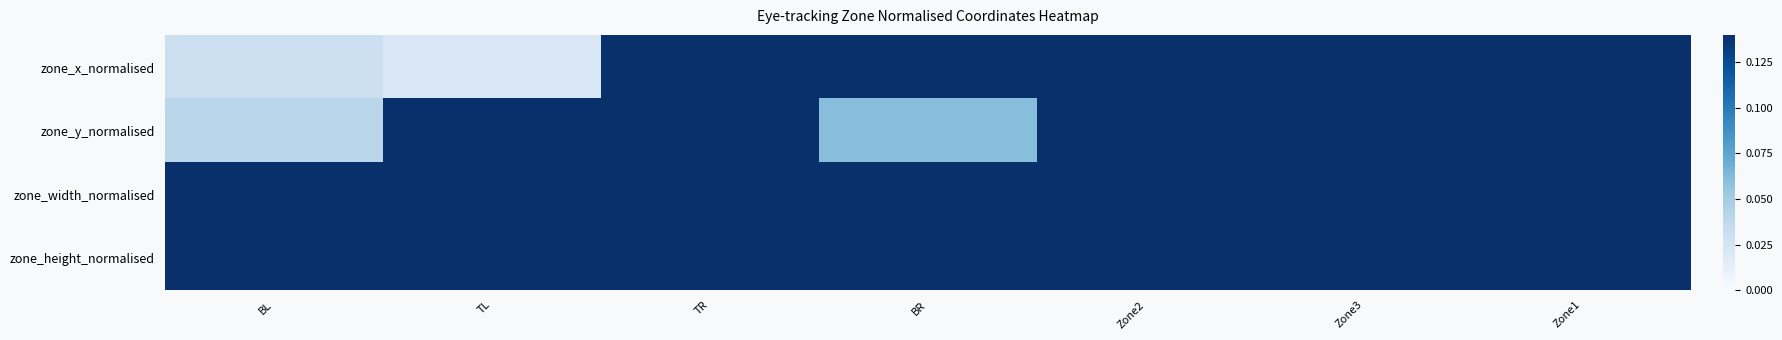

Which category has the lowest value across all series?

TL